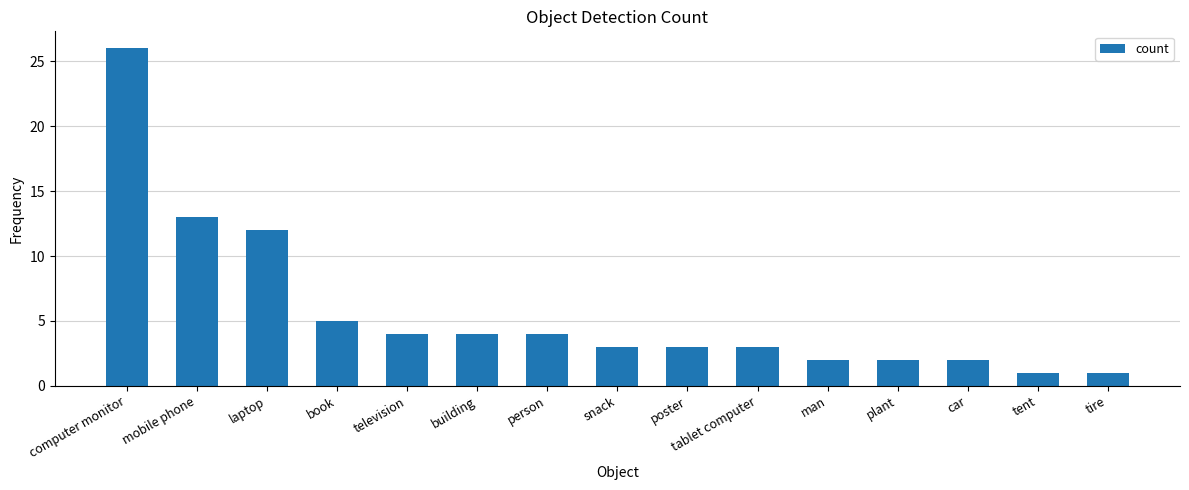

What is the smallest value displayed?

1